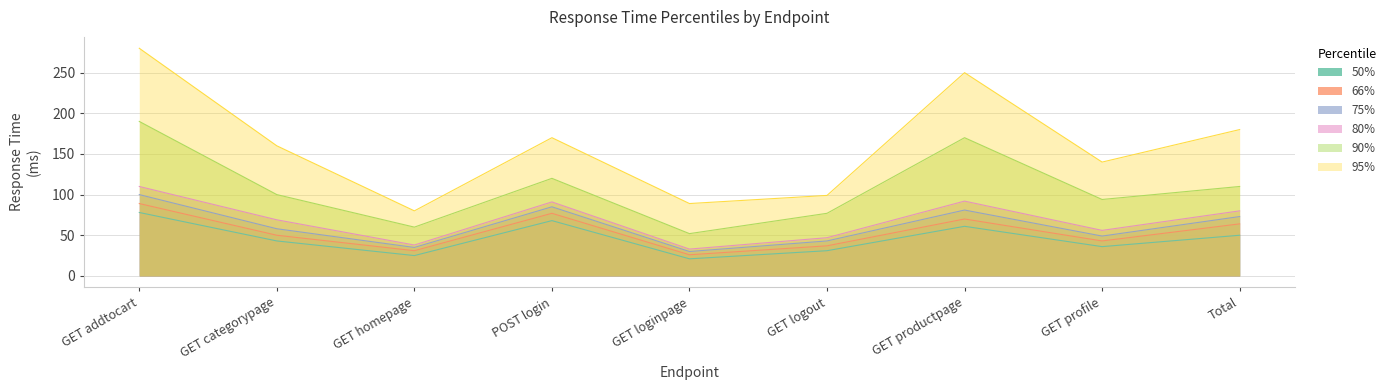

What is the difference between the second highest and minimum values in the 66% series?

51